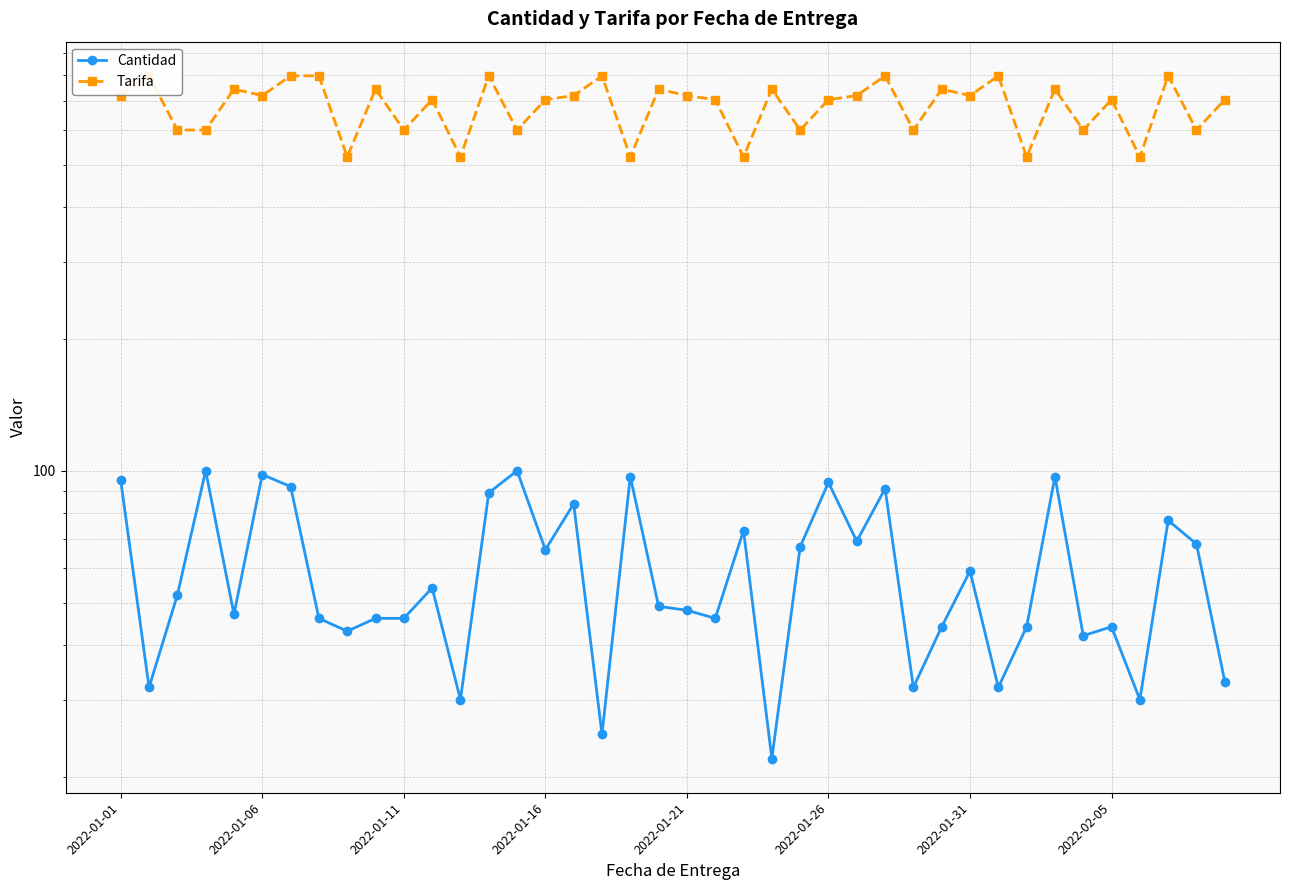

What is the total value across all series at 2022-01-11?

646